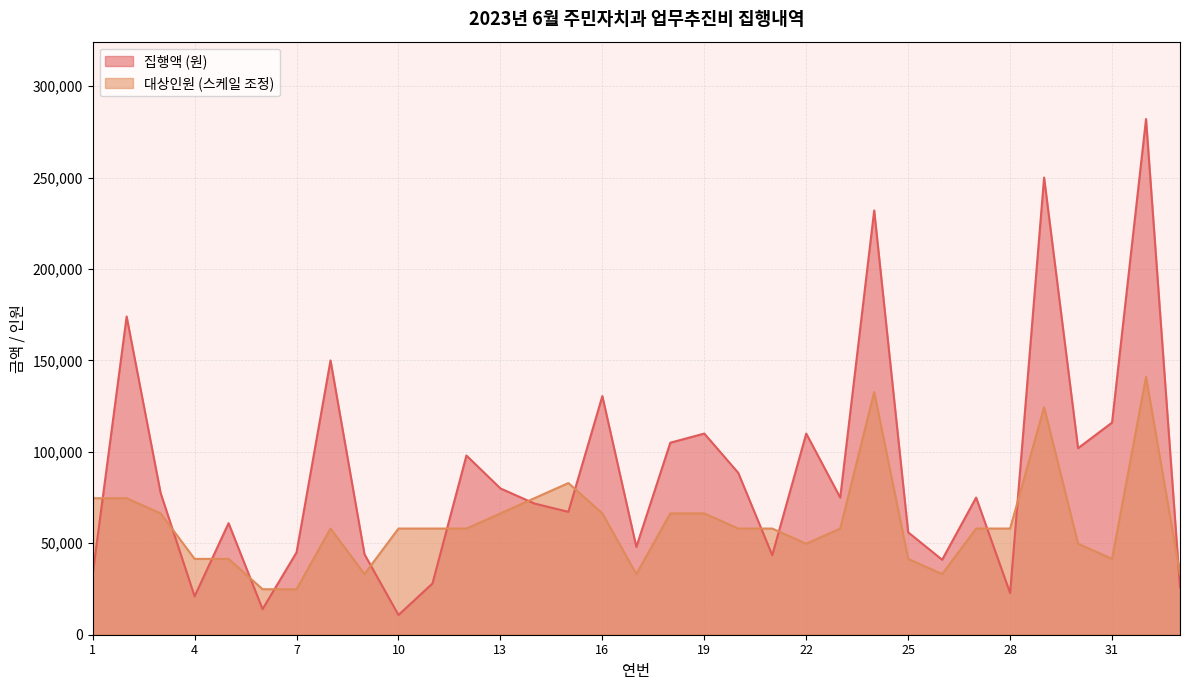

True or false: 집행액 (원) has a value of 38907.9 at 11.

False